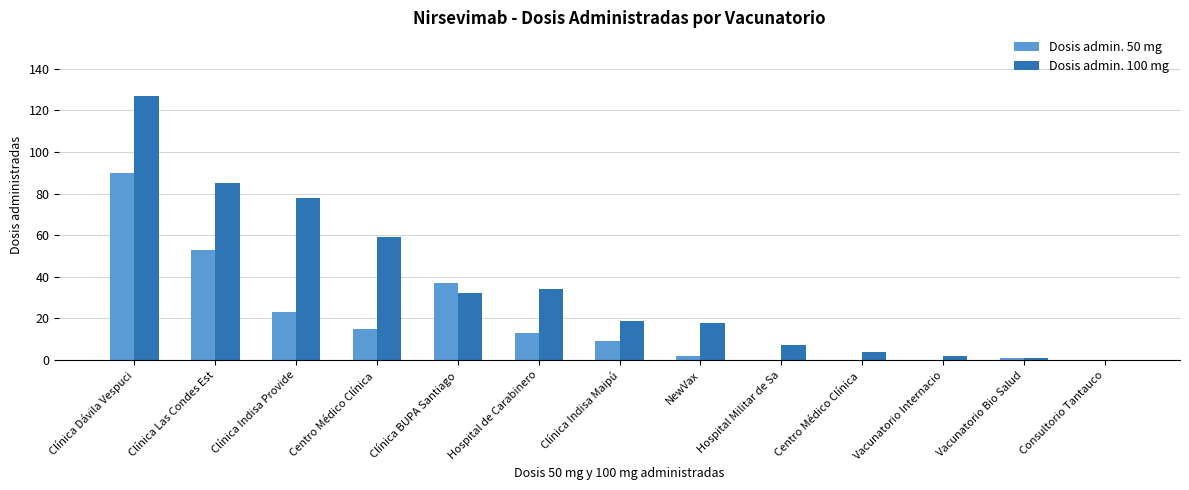

What are all the series names shown in the legend?

Dosis admin. 50 mg, Dosis admin. 100 mg